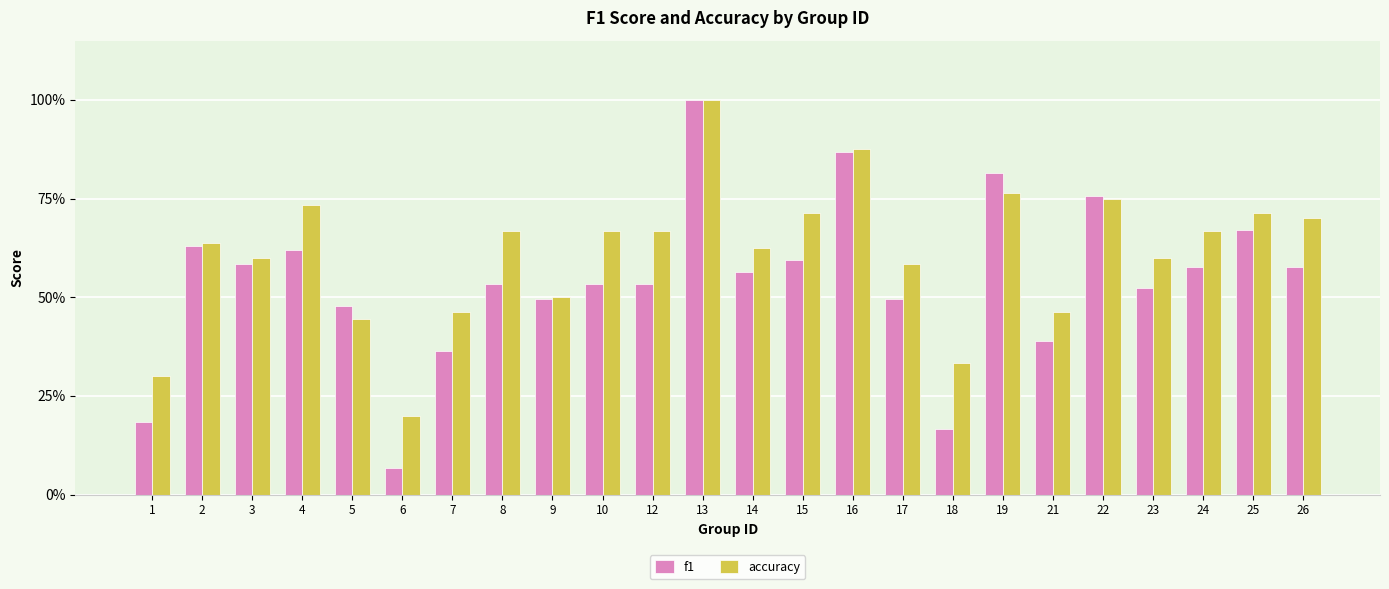

At which label is f1 closest to 0?

6